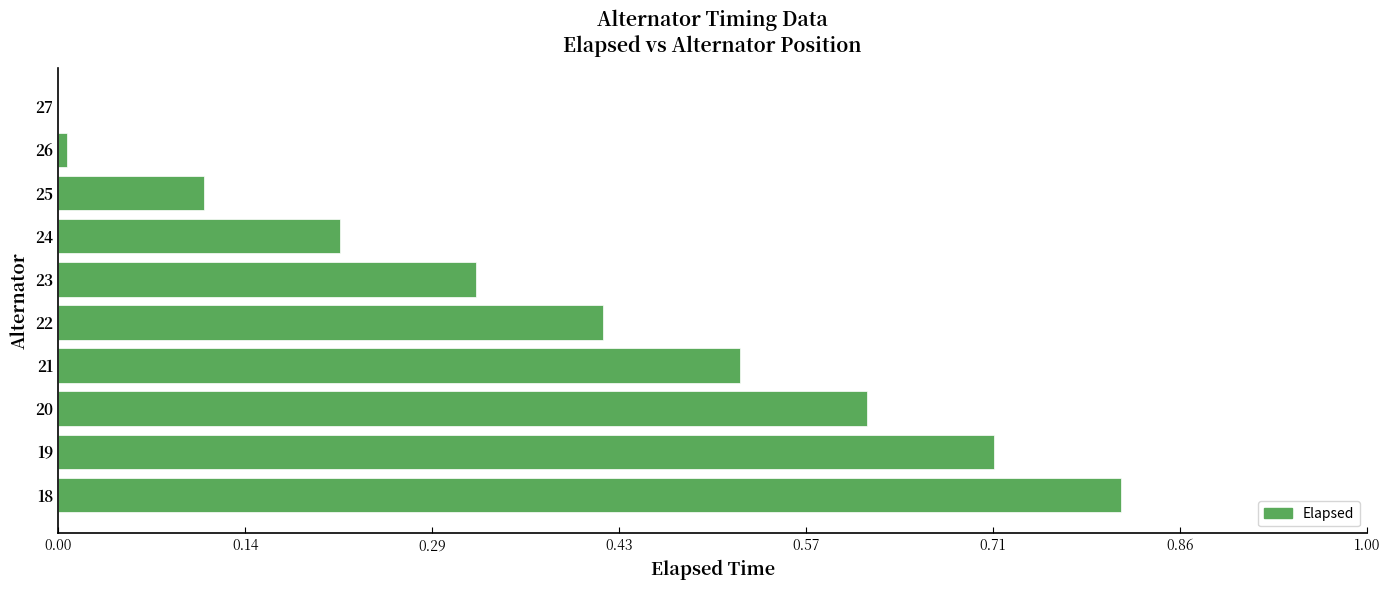

True or false: the data shows 0.2 at 22.

False